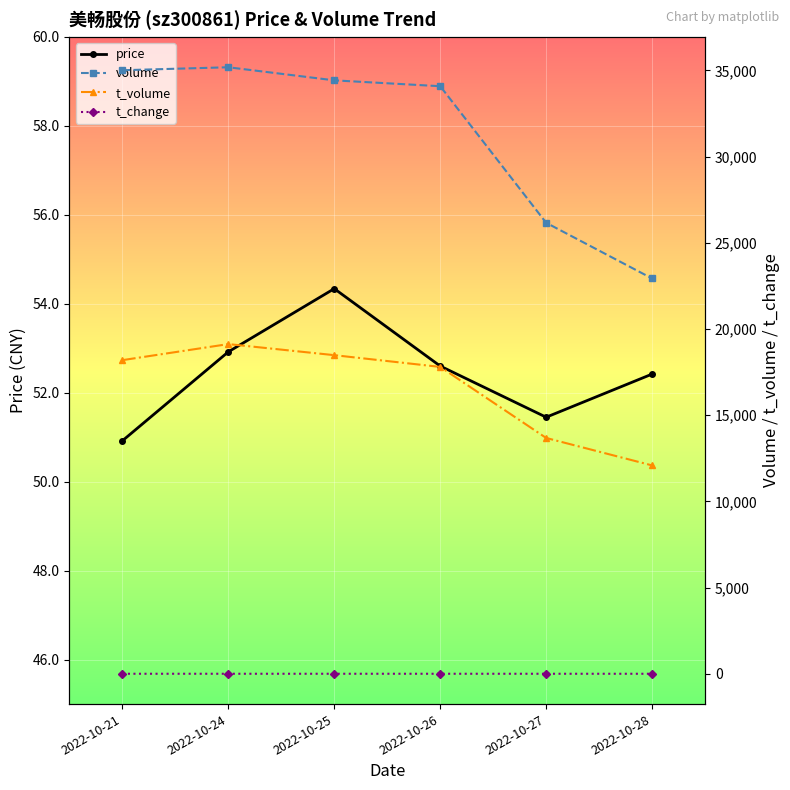

What is the greatest value displayed?

35186.0